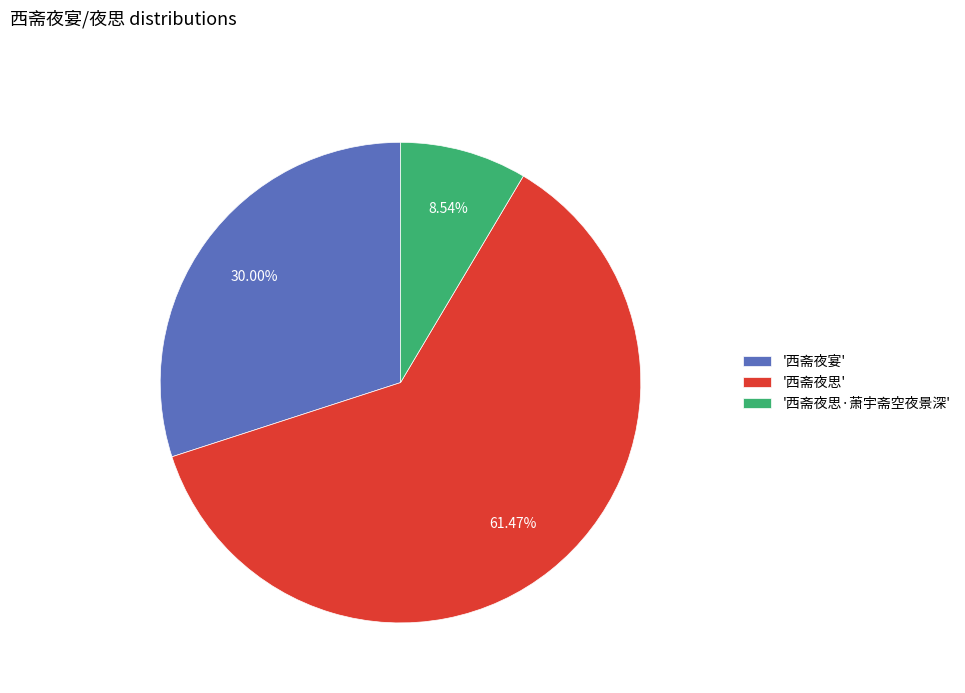

Rank the categories by value from highest to lowest.

'西斋夜思', '西斋夜宴', '西斋夜思·萧宇斋空夜景深'